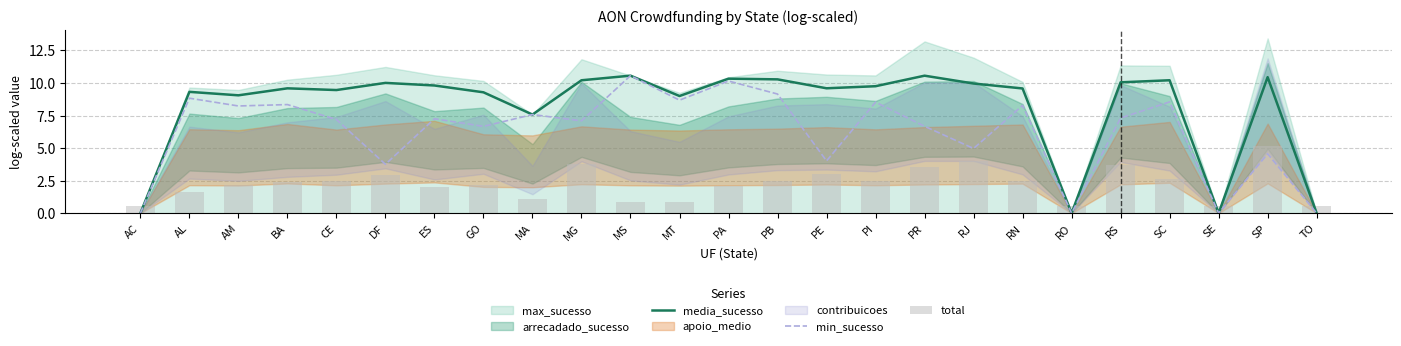

What is the average value of the media_sucesso series?

8.2